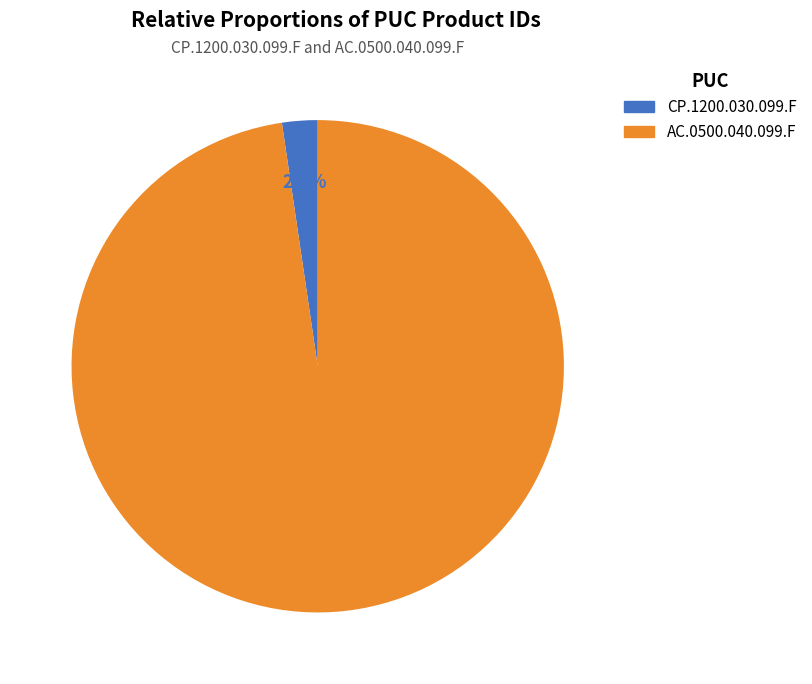

Which category has the biggest portion of the pie?

AC.0500.040.099.F